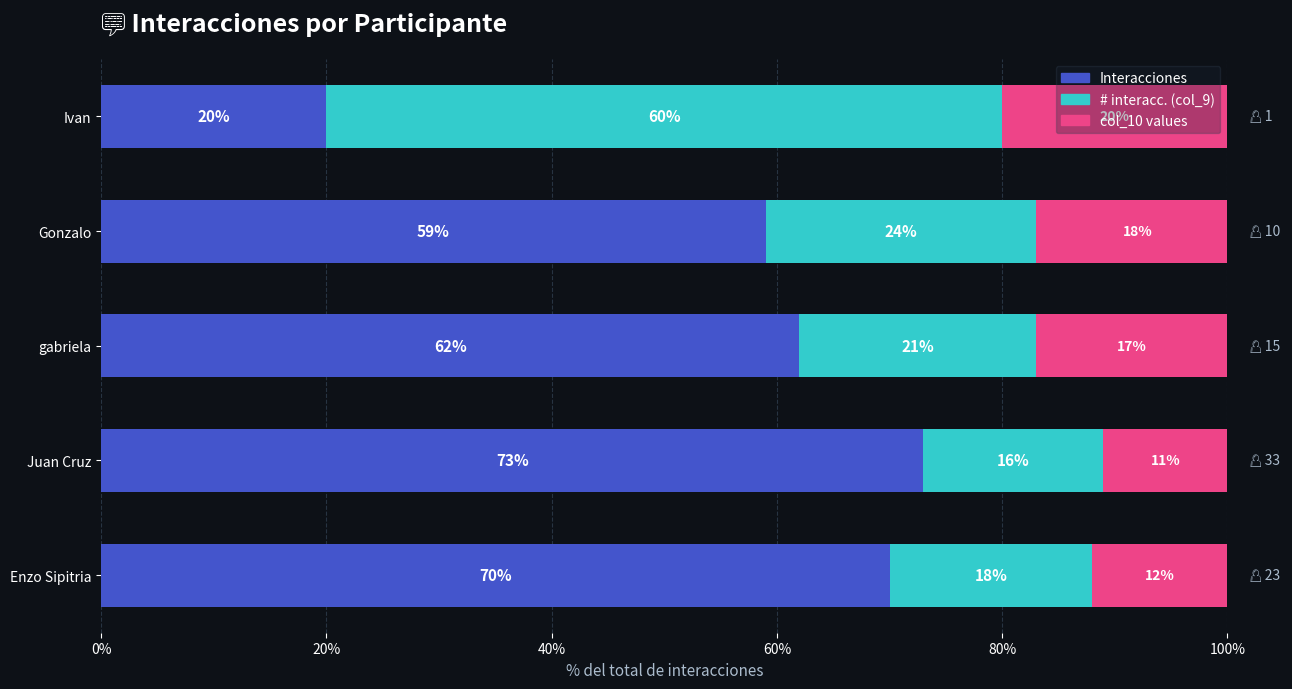

Count the number of data series in this chart.

3